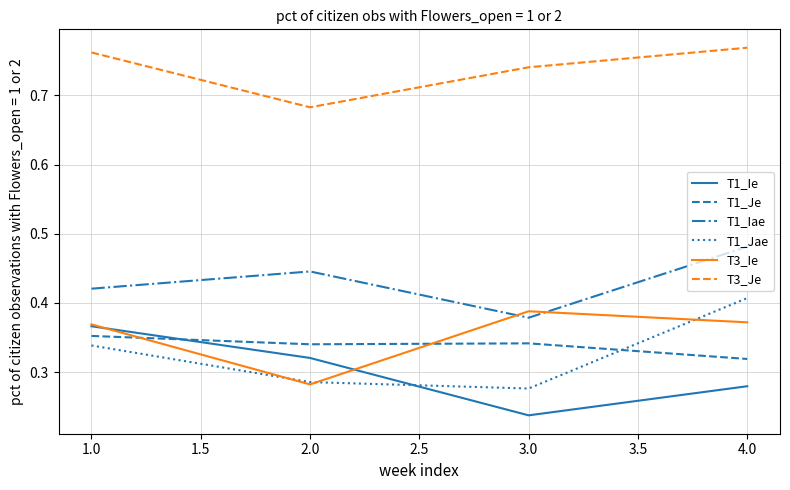

Which series ends up on top after the final intersection of T1_Ie and T3_Ie?

T3_Ie